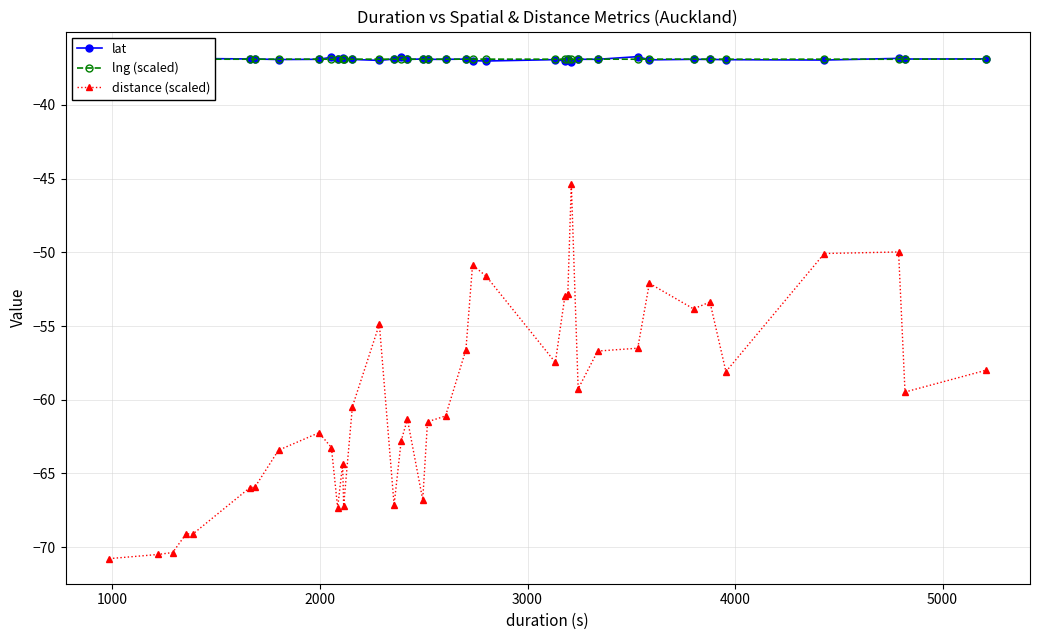

True or false: lat and distance (scaled) cross at least once.

False